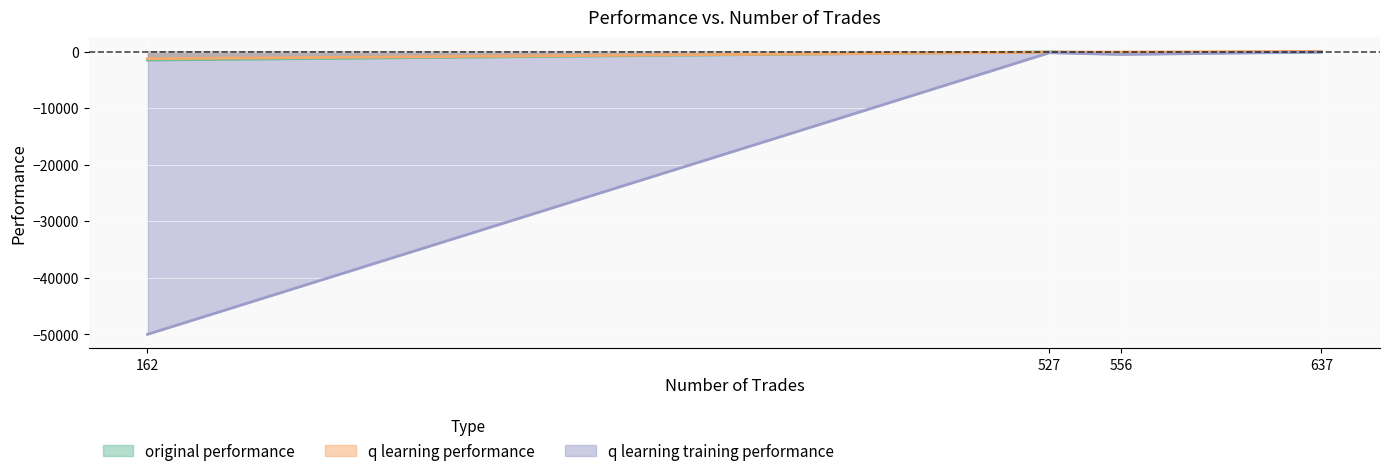

Rank the series at 637 from lowest to highest value.

q learning training performance, original performance, q learning performance